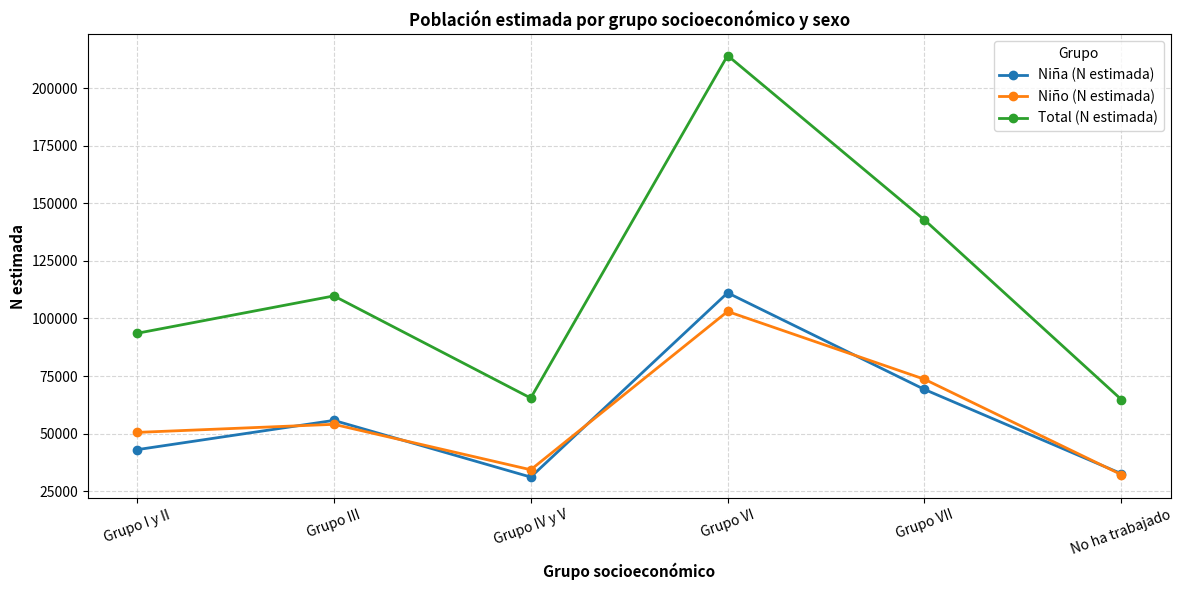

At which category is the sum across all series the highest?

Grupo VI